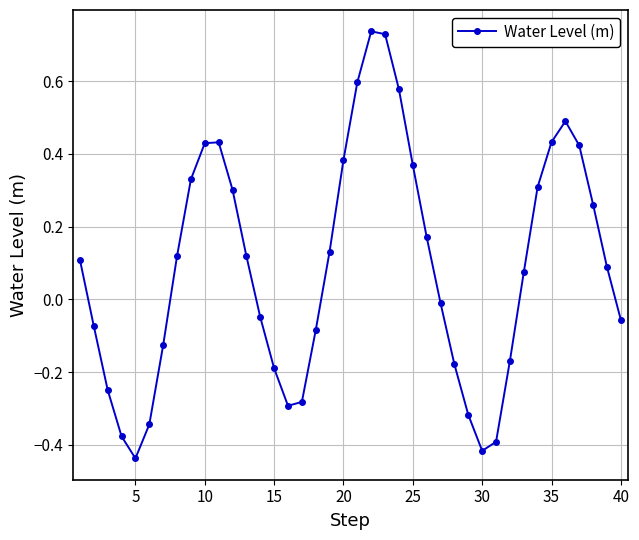

How many values exceed 0?

22